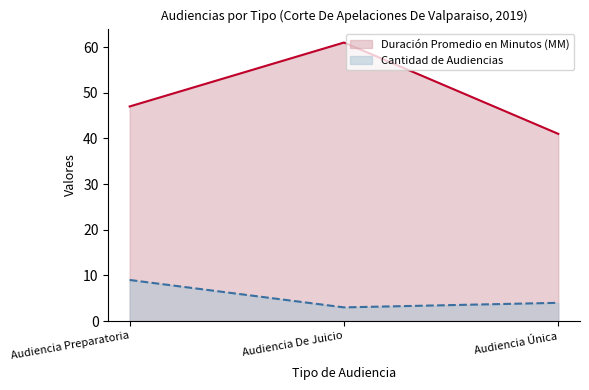

Reading left to right, what are all the values shown in this chart?

Duración Promedio en Minutos (MM): Audiencia Preparatoria=47	Audiencia De Juicio=61	Audiencia Única=41
Cantidad de Audiencias: Audiencia Preparatoria=9	Audiencia De Juicio=3	Audiencia Única=4